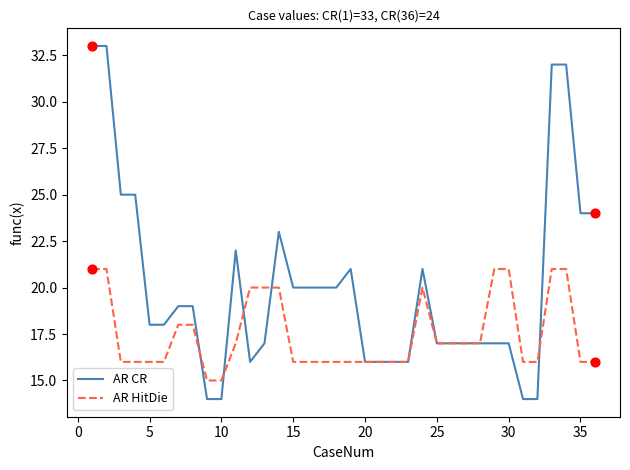

What are all the series names shown in the legend?

AR CR, AR HitDie